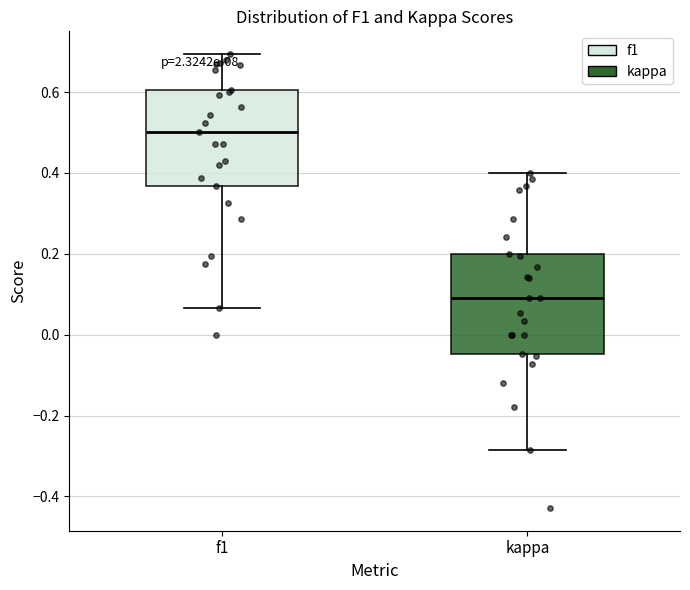

Reading left to right, transcribe this box plot: for each box, give where its median line is, the range the box spans, and where its two whiskers end, as read against the y-axis. The values are not printed on the chart, so give them approximately, as read against the axis.

f1: median 0.50, box 0.36 to 0.60, whiskers 0.06 to 0.70
kappa: median 0.08, box -0.04 to 0.20, whiskers -0.28 to 0.40